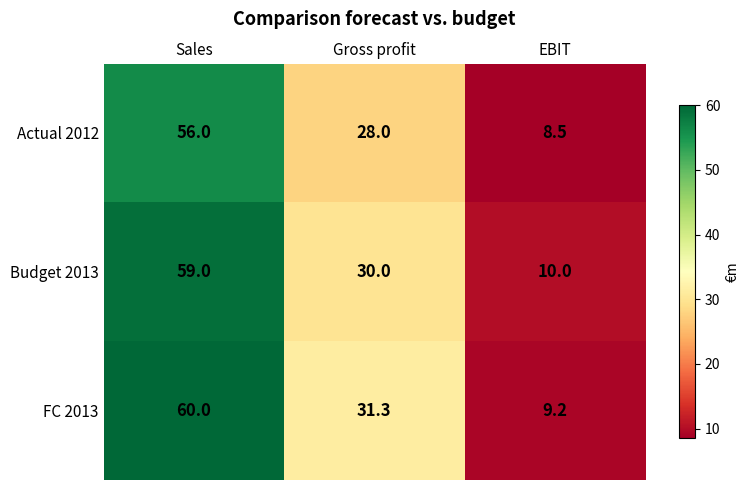

Between Gross profit and EBIT, which series saw the biggest shift?

FC 2013